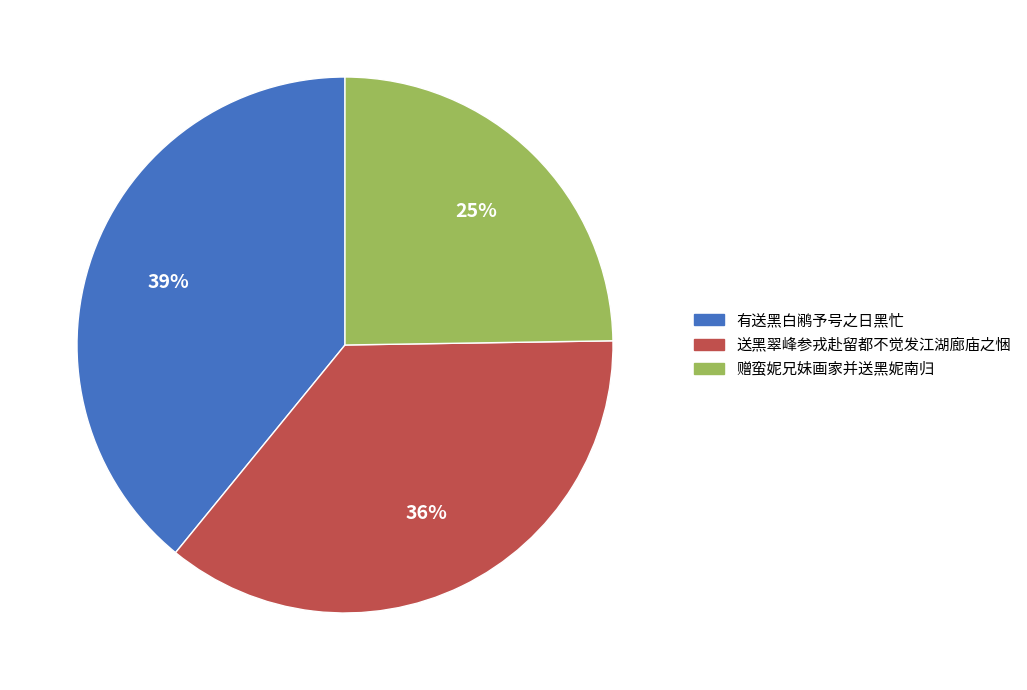

Does 赠蛮妮兄妹画家并送黑妮南归 represent more than half of the total?

No